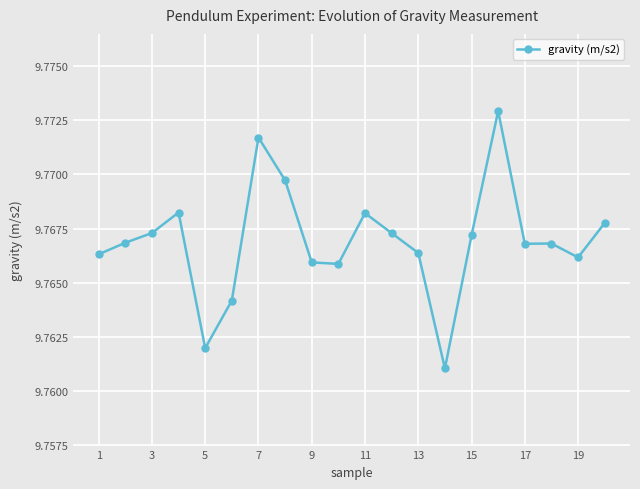

Count the values in the range 9 to 10.

20